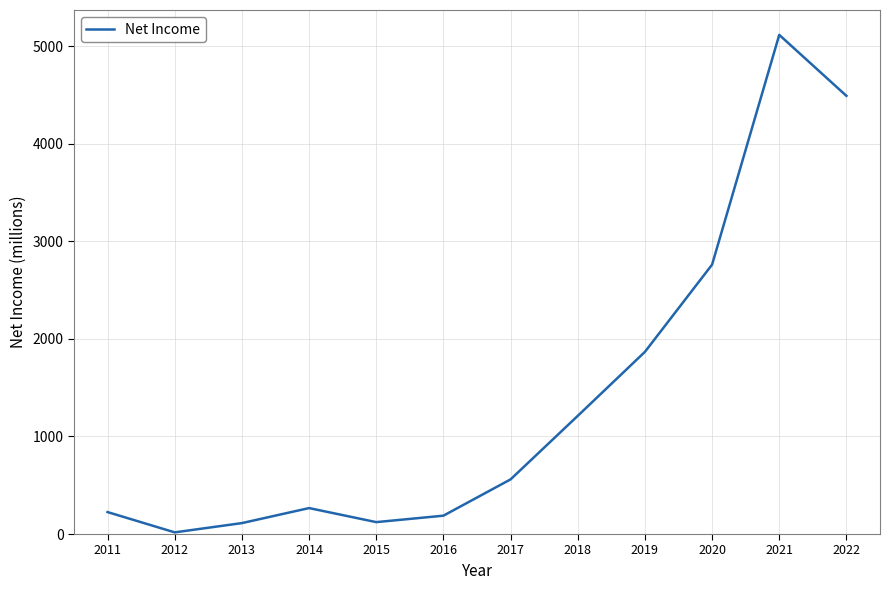

What is the difference between the values at 2017 and 2020?

2201